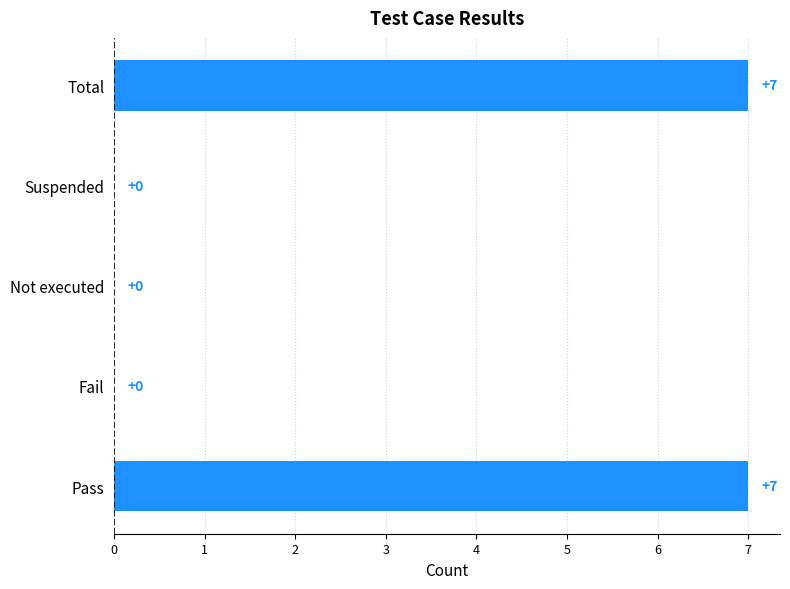

True or false: the data shows -4 at Fail.

False